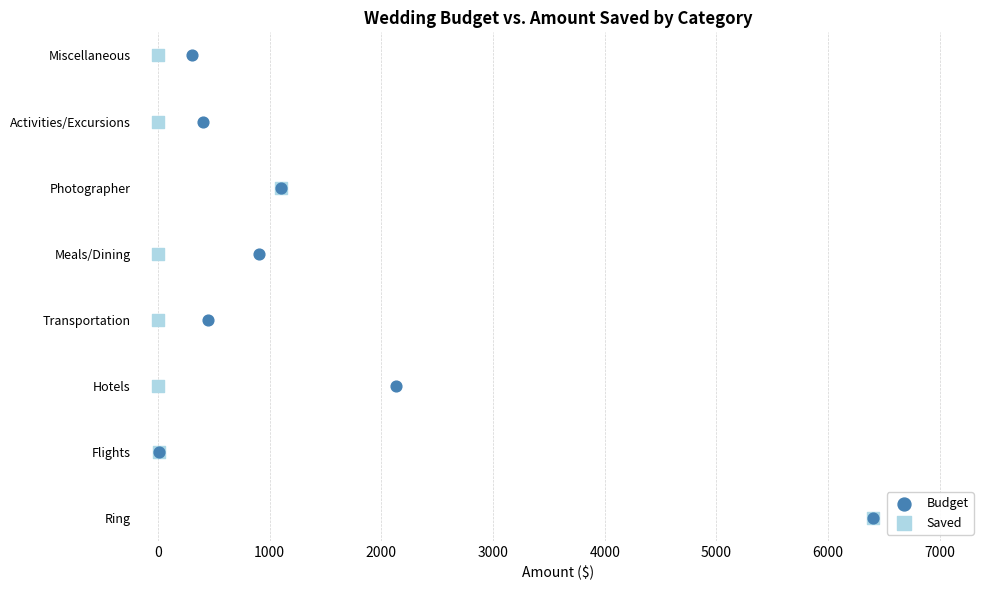

What are all the series names shown in the legend?

Budget, Saved